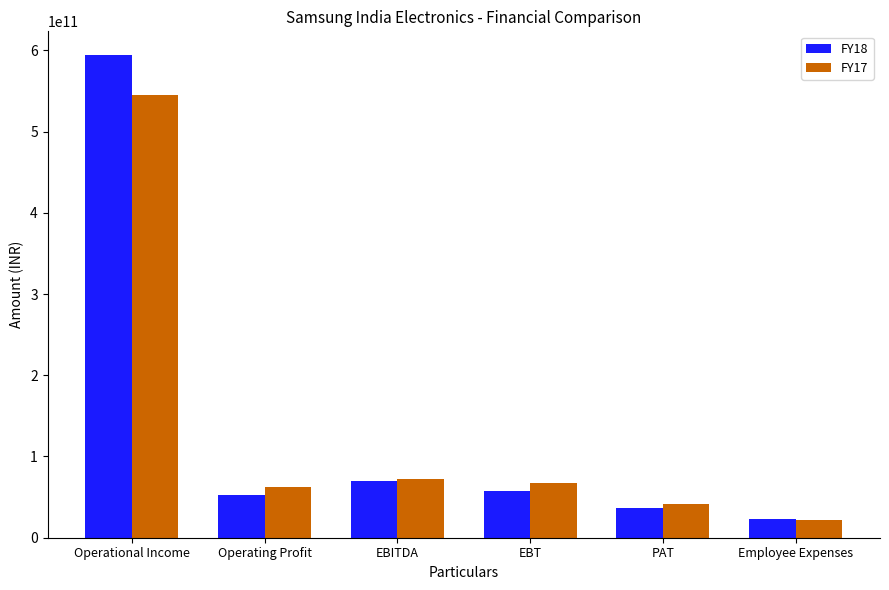

List the series in order of their peak value, highest first.

FY18, FY17